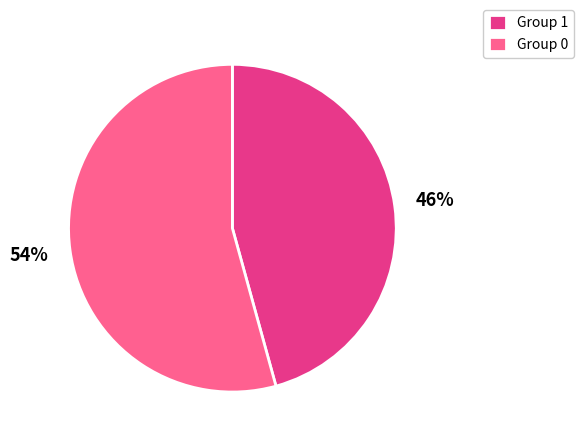

Which category has the biggest portion of the pie?

Group 0